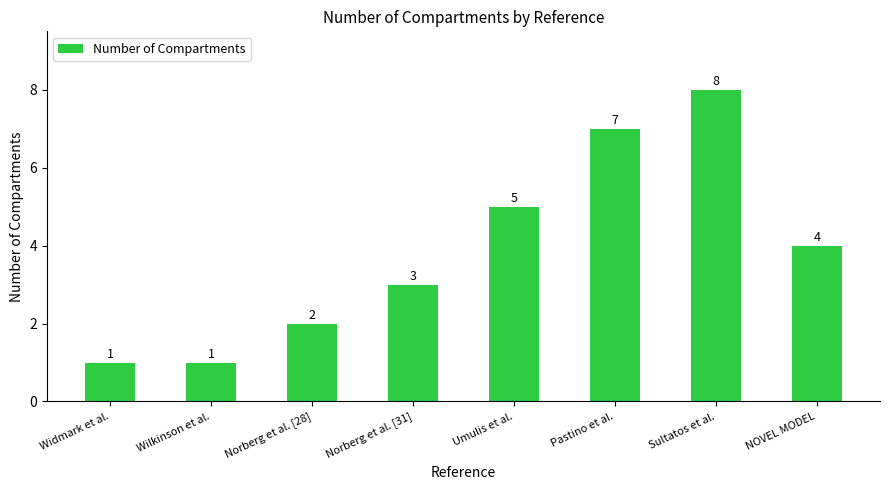

What is the value of the 8th bar from the left?

4